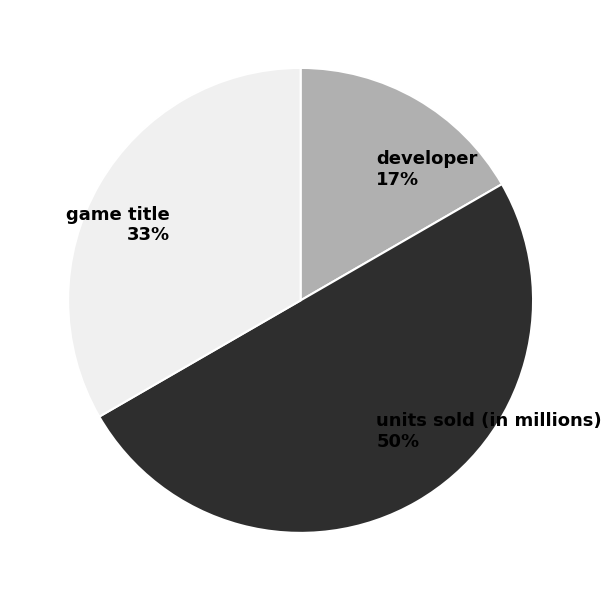

To the nearest percent, what percentage of the pie is developer?

17%